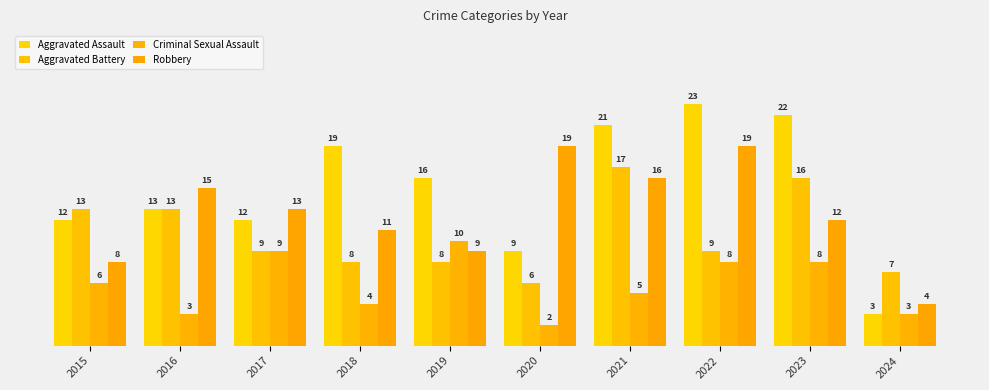

True or false: Aggravated Battery has a value of 13 at 2016.

True